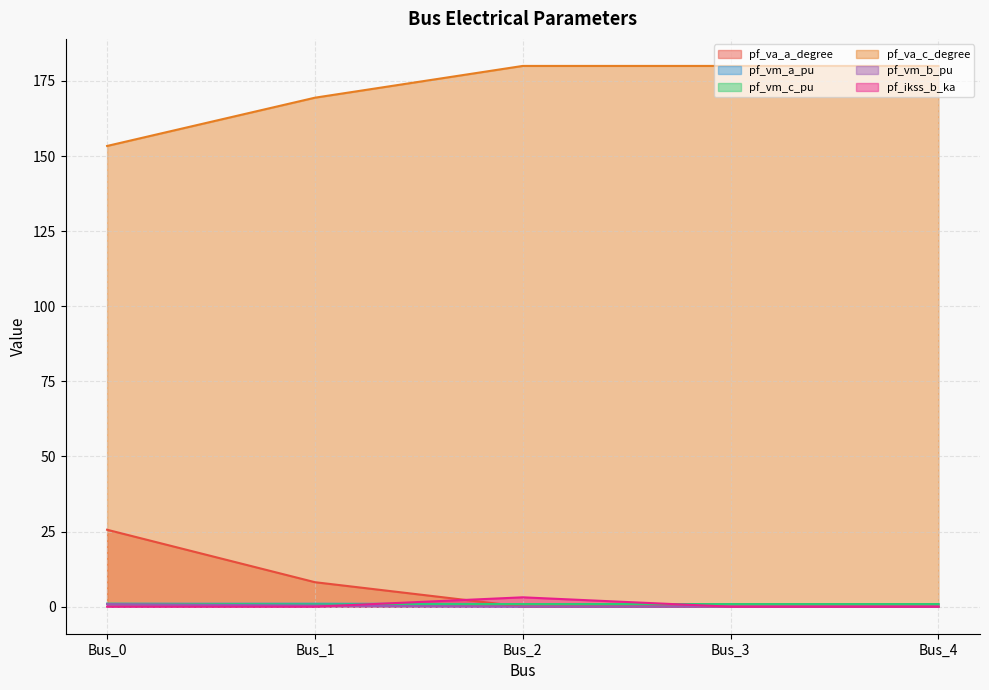

True or false: pf_vm_c_pu and pf_ikss_b_ka intersect in this chart.

True